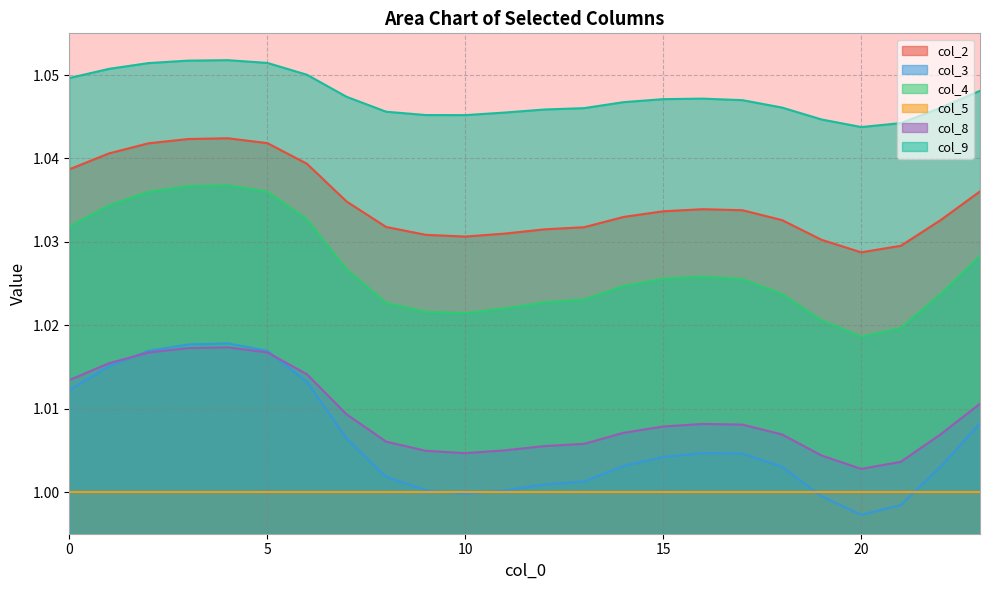

What is the average value of the col_4 series?

1.0